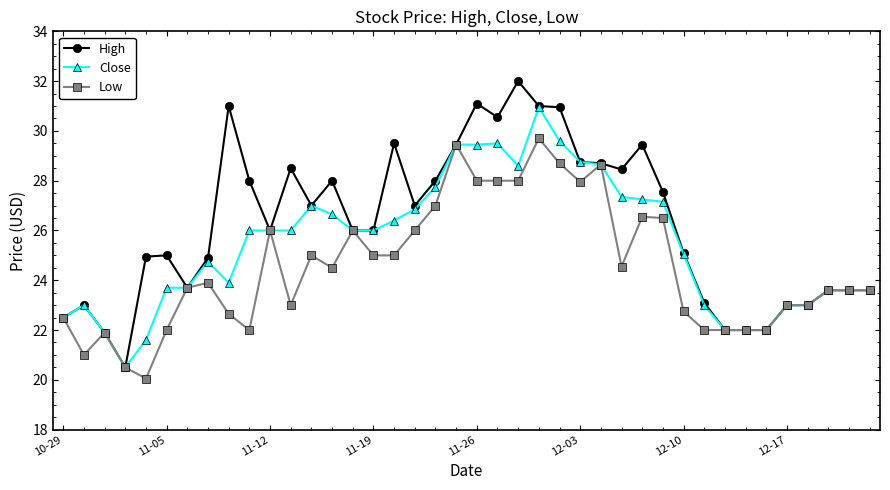

Which series has the widest spread of values?

High